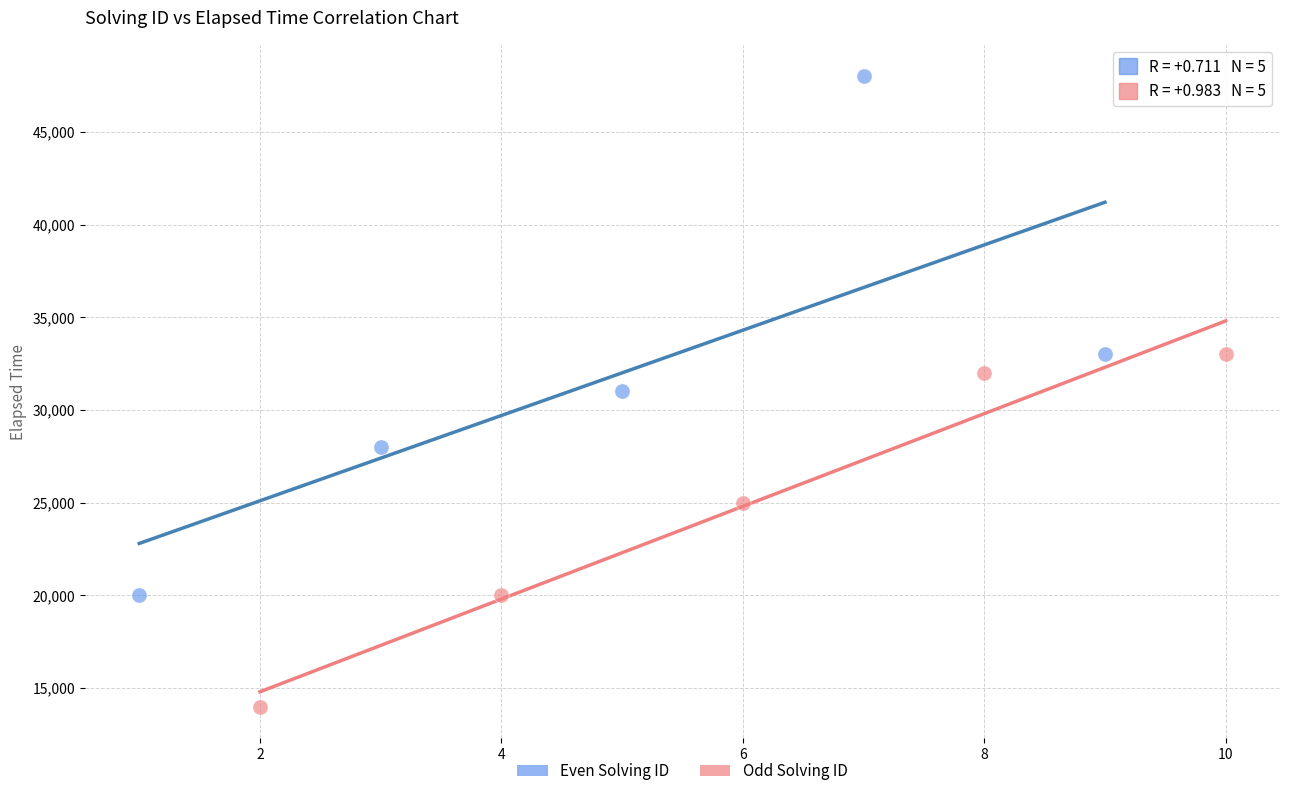

Which series reaches the maximum Y coordinate?

Even Solving ID